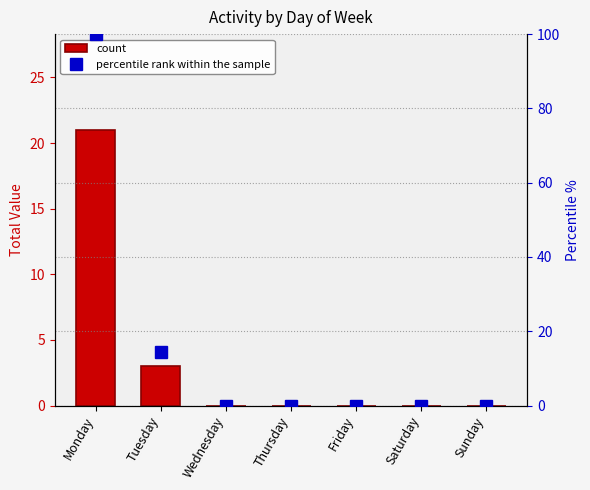

Which series has the largest total across all categories?

percentile rank within the sample